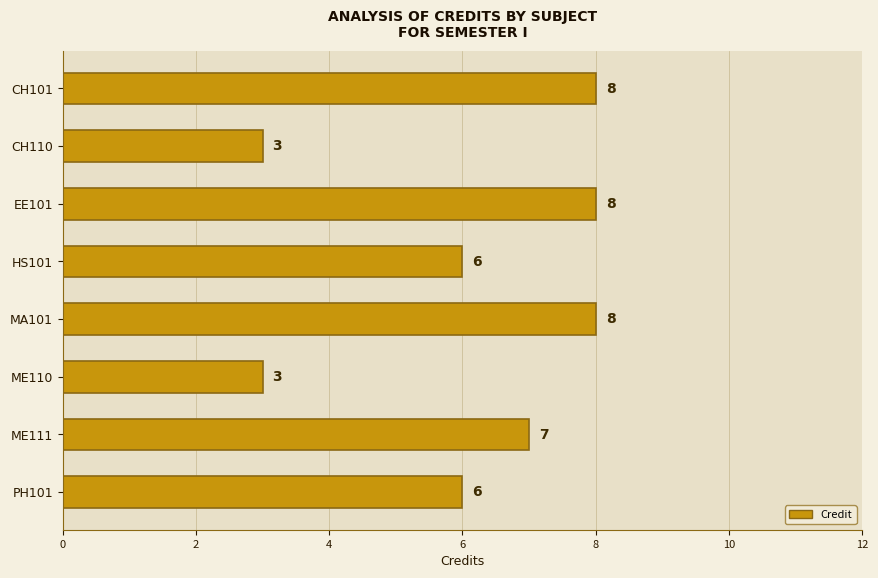

How many data points are less than 7?

4